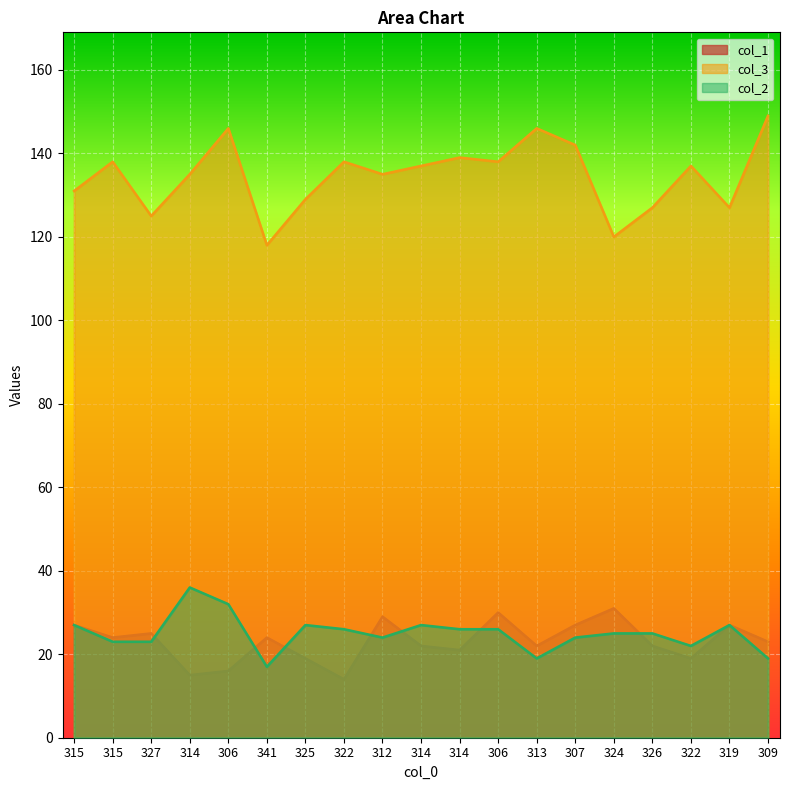

At which category is the sum across all series the highest?

306